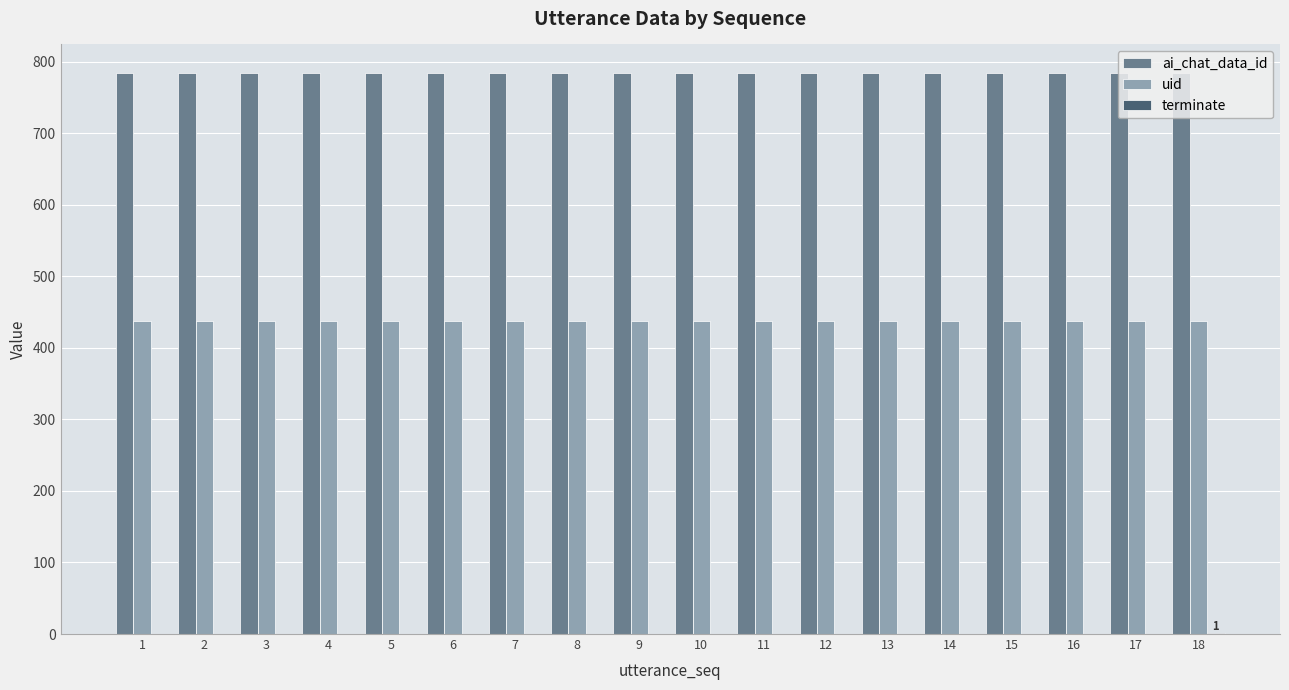

The value of uid at 18 is 672. True or false?

False